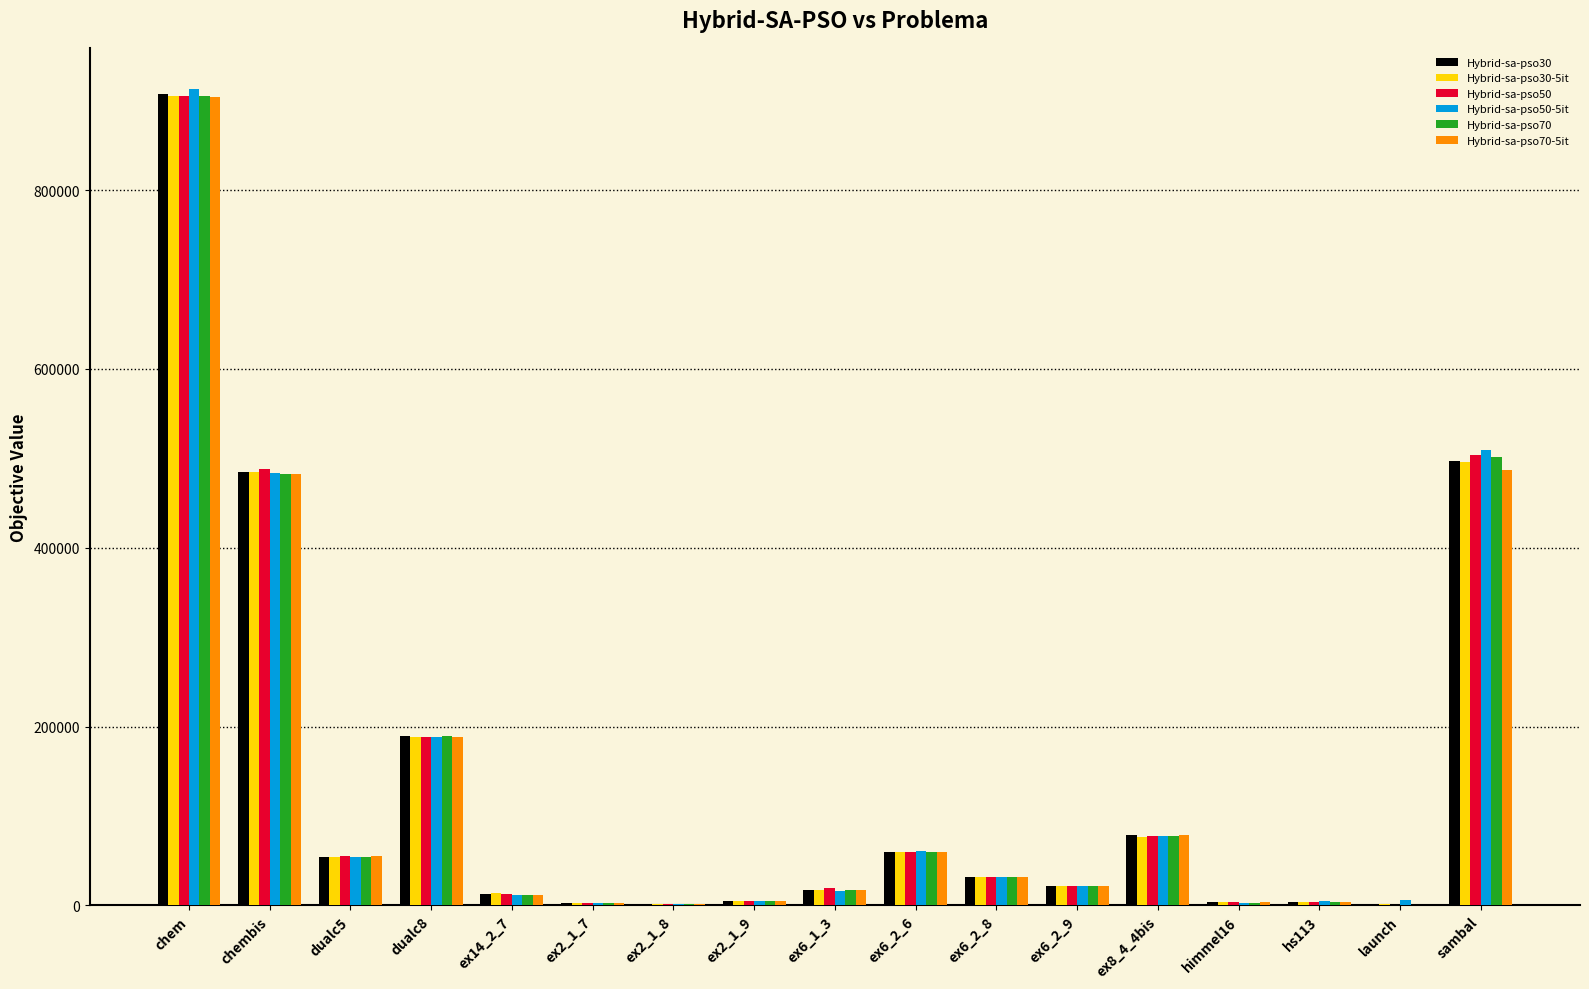

Which category has the highest value across all series?

chem